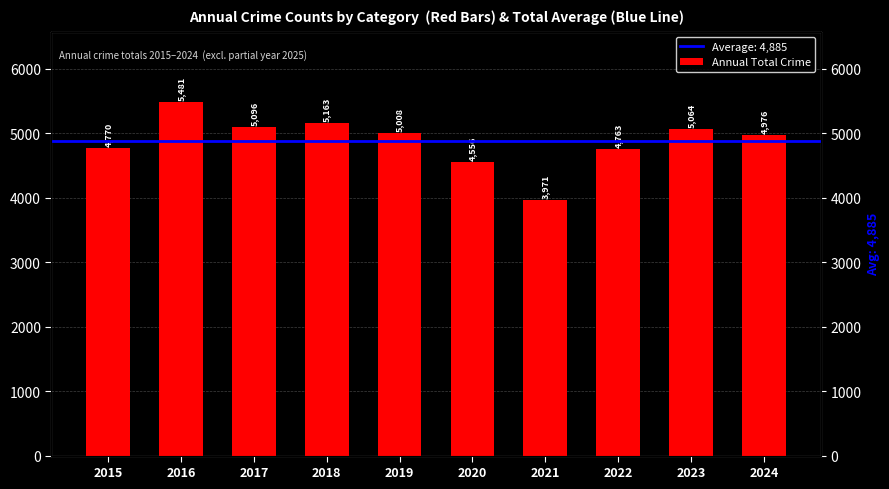

At which category does the chart reach its peak across all series?

2016